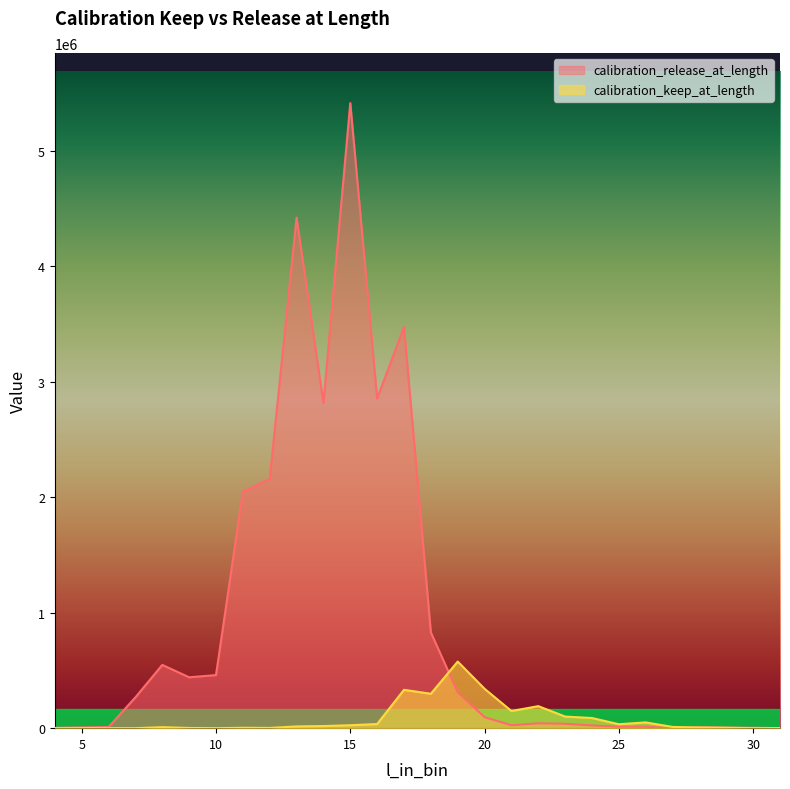

What is the value of the calibration_keep_at_length point at the 16th from the left?

577025.5